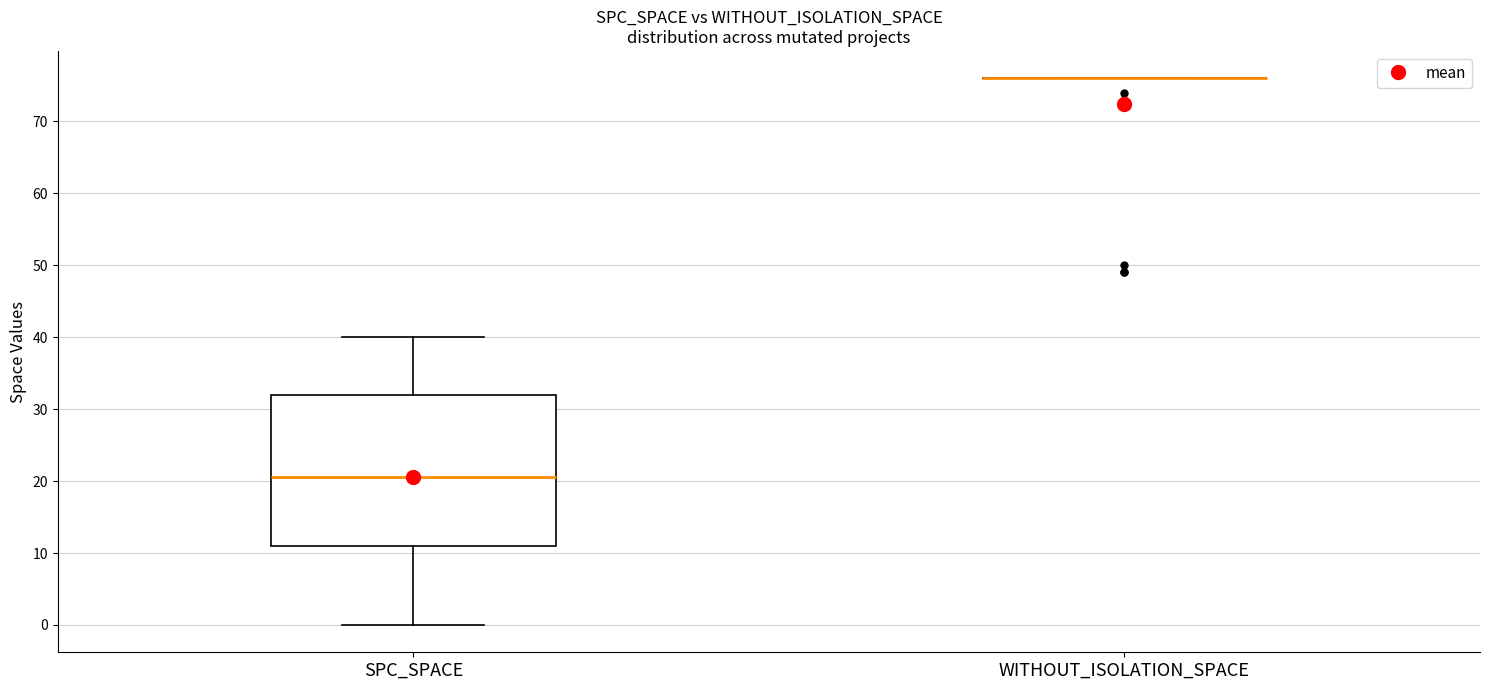

Reading left to right, transcribe this box plot: for each box, give where its median line is, the range the box spans, and where its two whiskers end, as read against the y-axis. The values are not printed on the chart, so give them approximately, as read against the axis.

SPC_SPACE: median 21, box 11 to 32, whiskers 0 to 40
WITHOUT_ISOLATION_SPACE: box collapsed to a line at 76, whiskers 76 to 76